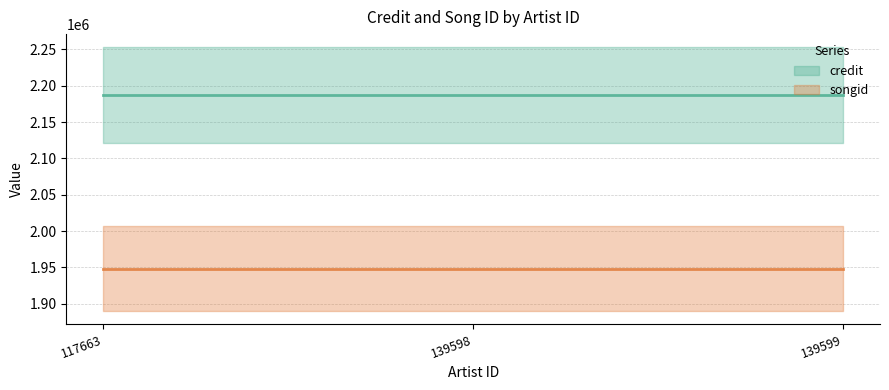

Which has a higher value, 139599 or 117663?

139599